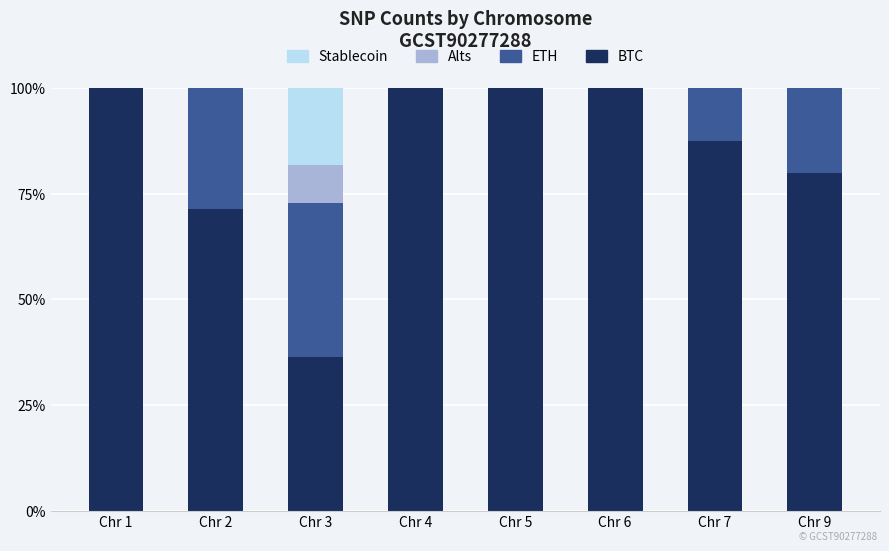

What is the total value across all series at Chr 4?

100.0